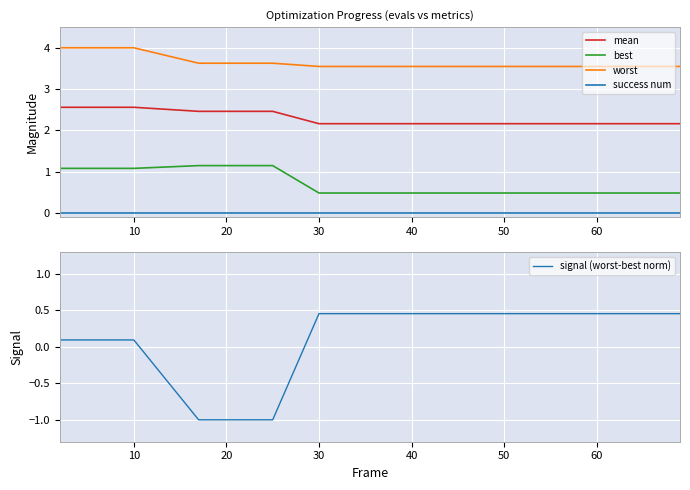

What is the lowest value of the mean series?

2.2